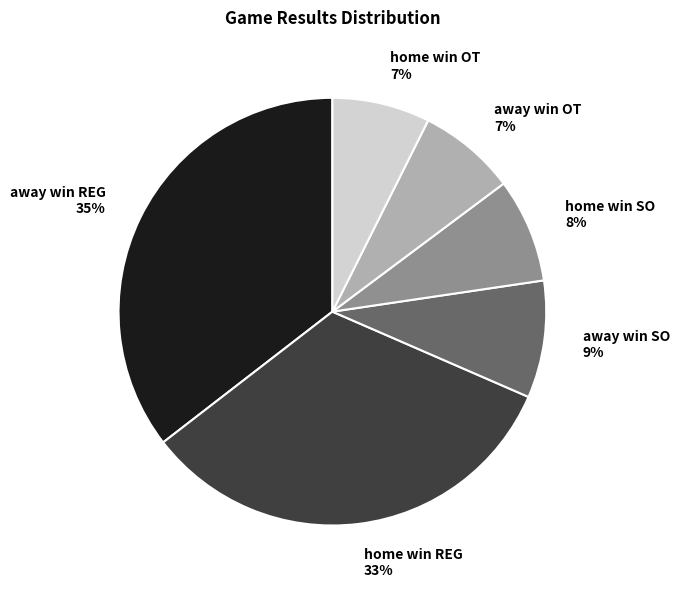

Is there a majority slice in this chart?

No